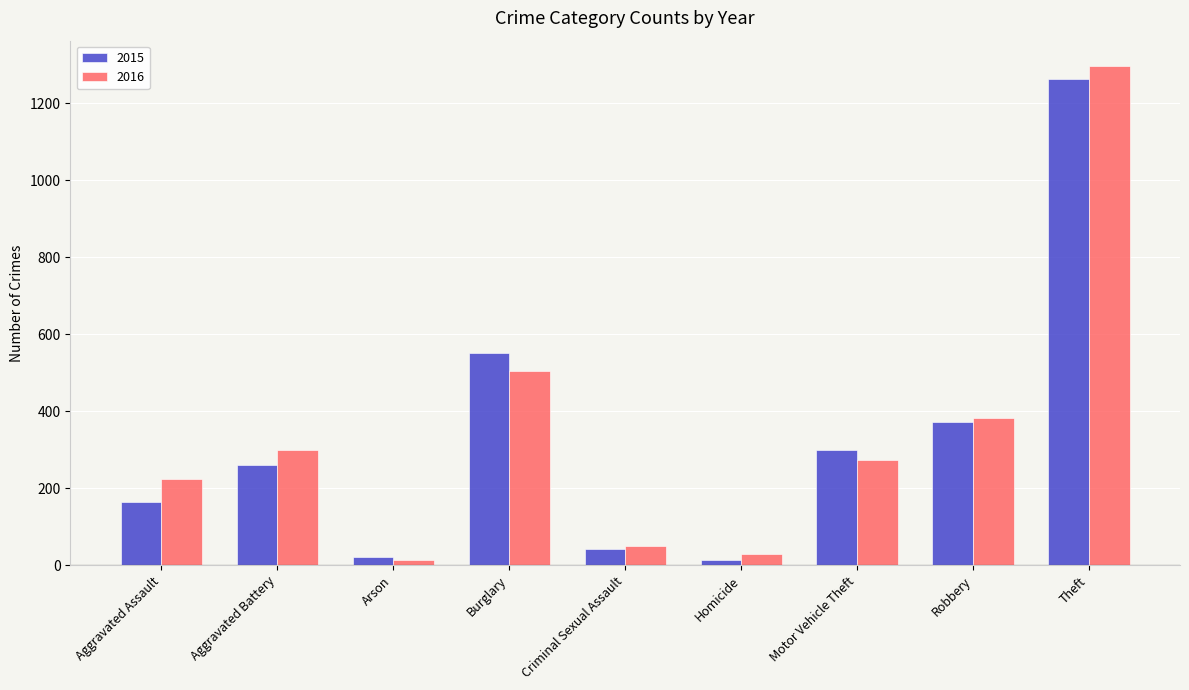

What is the difference between the maximum and minimum values in the 2015 series?

1250